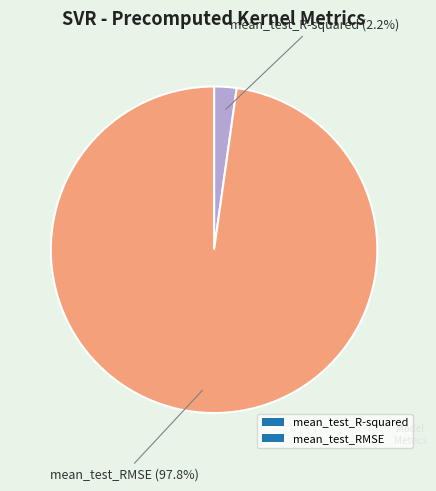

To the nearest percent, what is the difference between the mean_test_RMSE and mean_test_R-squared slice percentages?

96%